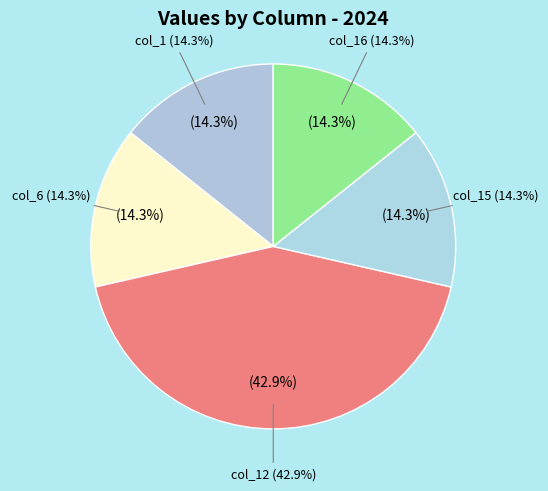

What is the ratio of the value at col_6 to the value at col_1?

1.0